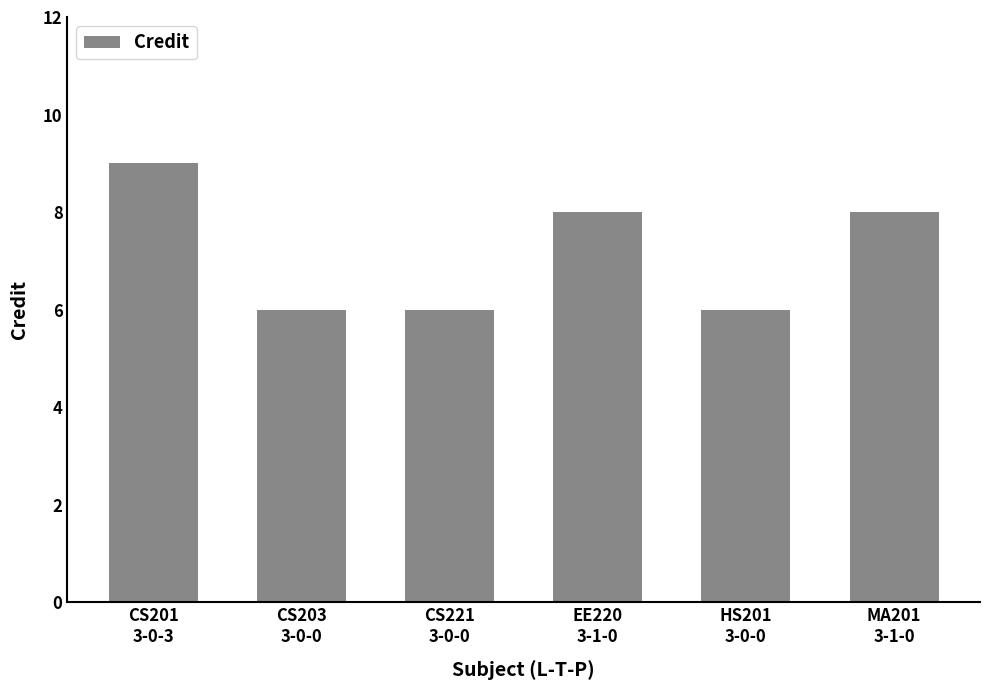

What is the difference between the maximum and minimum values?

3